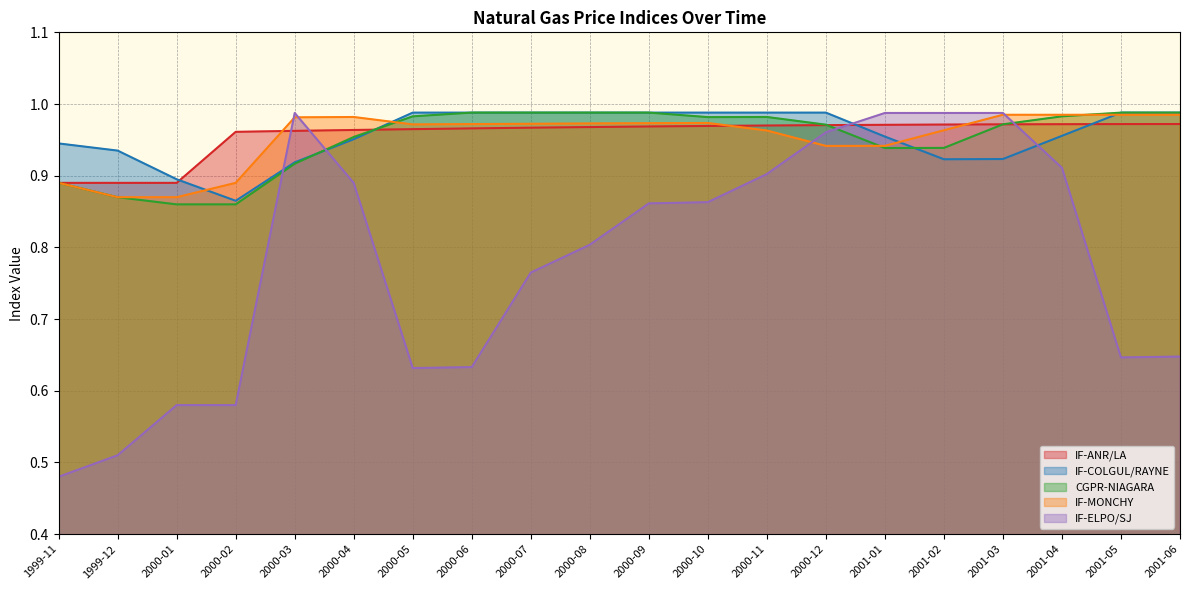

Reading right to left, extract all data points from this chart.

IF-ANR/LA: 2001-06=1.0	2001-05=1.0	2001-04=1.0	2001-03=1.0	2001-02=1.0	2001-01=1.0	2000-12=1.0	2000-11=1.0	2000-10=1.0	2000-09=1.0	2000-08=1.0	2000-07=1.0	2000-06=1.0	2000-05=1.0	2000-04=1.0	2000-03=1.0	2000-02=1.0	2000-01=0.9	1999-12=0.9	1999-11=0.9
IF-COLGUL/RAYNE: 2001-06=1.0	2001-05=1.0	2001-04=1.0	2001-03=0.9	2001-02=0.9	2001-01=1.0	2000-12=1.0	2000-11=1.0	2000-10=1.0	2000-09=1.0	2000-08=1.0	2000-07=1.0	2000-06=1.0	2000-05=1.0	2000-04=1.0	2000-03=0.9	2000-02=0.9	2000-01=0.9	1999-12=0.9	1999-11=0.9
CGPR-NIAGARA: 2001-06=1.0	2001-05=1.0	2001-04=1.0	2001-03=1.0	2001-02=0.9	2001-01=0.9	2000-12=1.0	2000-11=1.0	2000-10=1.0	2000-09=1.0	2000-08=1.0	2000-07=1.0	2000-06=1.0	2000-05=1.0	2000-04=1.0	2000-03=0.9	2000-02=0.9	2000-01=0.9	1999-12=0.9	1999-11=0.9
IF-MONCHY: 2001-06=1.0	2001-05=1.0	2001-04=1.0	2001-03=1.0	2001-02=1.0	2001-01=0.9	2000-12=0.9	2000-11=1.0	2000-10=1.0	2000-09=1.0	2000-08=1.0	2000-07=1.0	2000-06=1.0	2000-05=1.0	2000-04=1.0	2000-03=1.0	2000-02=0.9	2000-01=0.9	1999-12=0.9	1999-11=0.9
IF-ELPO/SJ: 2001-06=0.6	2001-05=0.6	2001-04=0.9	2001-03=1.0	2001-02=1.0	2001-01=1.0	2000-12=1.0	2000-11=0.9	2000-10=0.9	2000-09=0.9	2000-08=0.8	2000-07=0.8	2000-06=0.6	2000-05=0.6	2000-04=0.9	2000-03=1.0	2000-02=0.6	2000-01=0.6	1999-12=0.5	1999-11=0.5